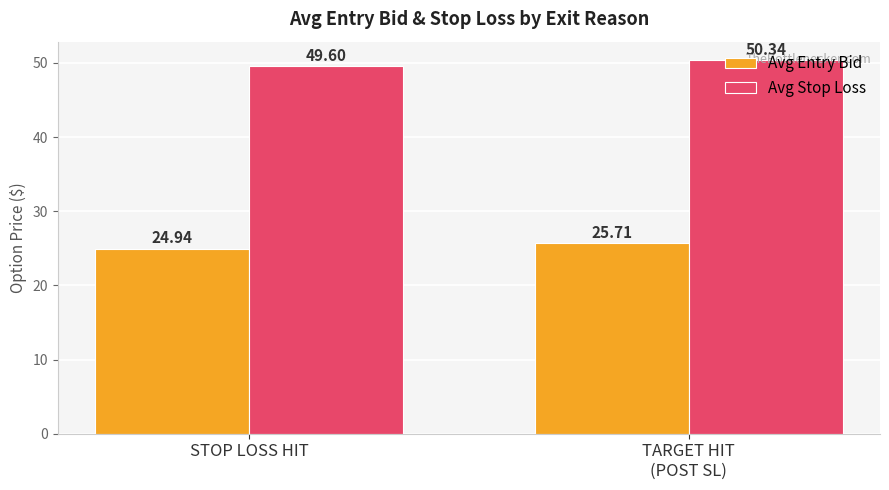

Rank the categories by Avg Stop Loss value from lowest to highest.

STOP LOSS HIT, TARGET HIT
(POST SL)